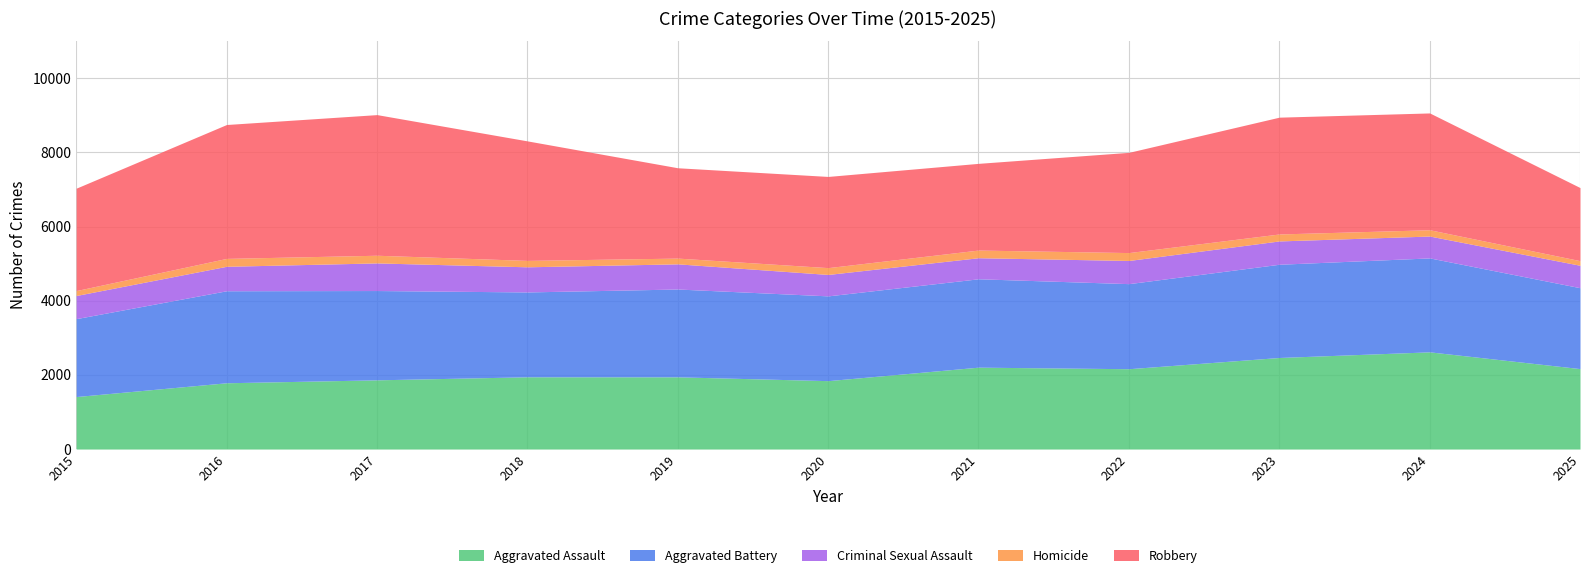

Rank the categories by Aggravated Battery value from lowest to highest.

2015, 2025, 2020, 2018, 2022, 2019, 2021, 2017, 2016, 2023, 2024